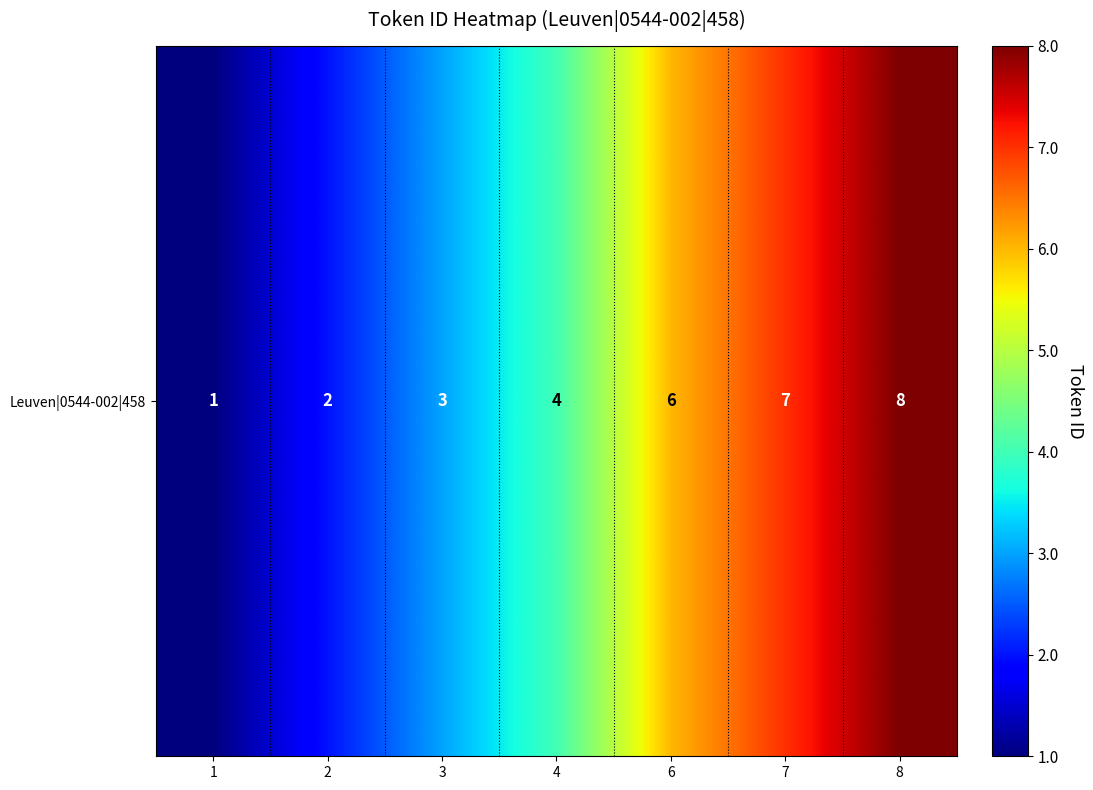

Reading left to right, list all the values displayed in this chart.

1	2	3	4	6	7	8